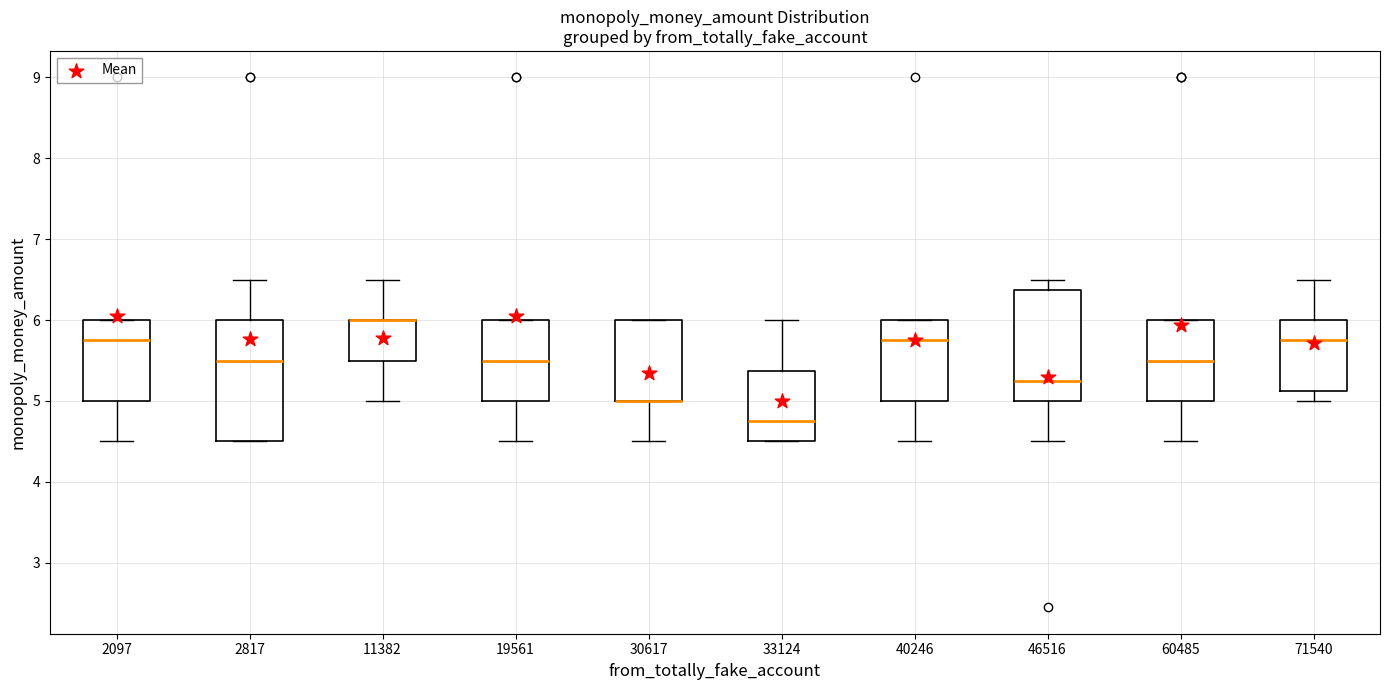

Reading left to right, transcribe this box plot: for each box, give where its median line is, the range the box spans, and where its two whiskers end, as read against the y-axis. The values are not printed on the chart, so give them approximately, as read against the axis.

2097: median 5.8, box 5.0 to 6.0, whiskers 4.5 to 6.0
2817: median 5.5, box 4.5 to 6.0, whiskers 4.5 to 6.5
11382: median 6.0 (drawn on the box's upper edge), box 5.5 to 6.0, whiskers 5.0 to 6.5
19561: median 5.5, box 5.0 to 6.0, whiskers 4.5 to 6.0
30617: median 5.0 (drawn on the box's lower edge), box 5.0 to 6.0, whiskers 4.5 to 6.0
33124: median 4.8, box 4.5 to 5.4, whiskers 4.5 to 6.0
40246: median 5.8, box 5.0 to 6.0, whiskers 4.5 to 6.0
46516: median 5.3, box 5.0 to 6.4, whiskers 4.5 to 6.5
60485: median 5.5, box 5.0 to 6.0, whiskers 4.5 to 6.0
71540: median 5.8, box 5.1 to 6.0, whiskers 5.0 to 6.5